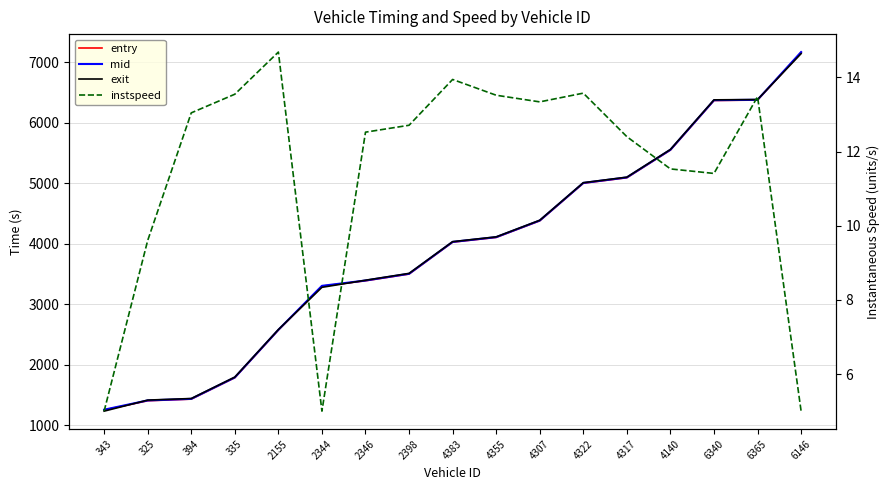

Where do exit and mid first cross each other?

343 and 325